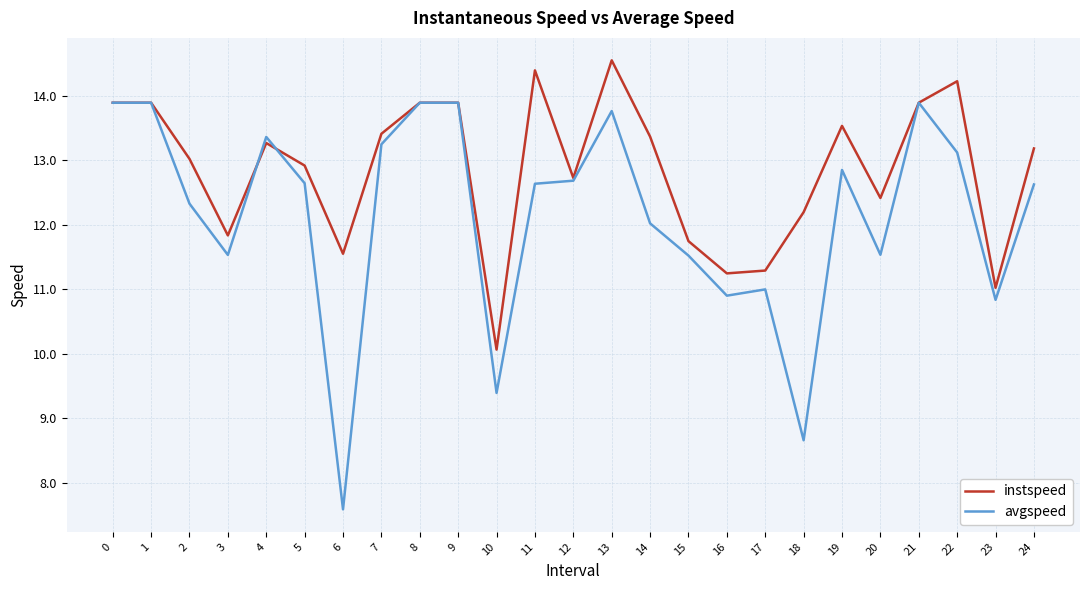

Reading left to right, extract all data points from this chart.

instspeed: 13.9	13.9	13.0	11.8	13.3	12.9	11.5	13.4	13.9	13.9	10.1	14.4	12.7	14.5	13.4	11.7	11.2	11.3	12.2	13.5	12.4	13.9	14.2	11.0	13.2
avgspeed: 13.9	13.9	12.3	11.5	13.4	12.6	7.6	13.2	13.9	13.9	9.4	12.6	12.7	13.8	12.0	11.5	10.9	11.0	8.7	12.8	11.5	13.9	13.1	10.8	12.6